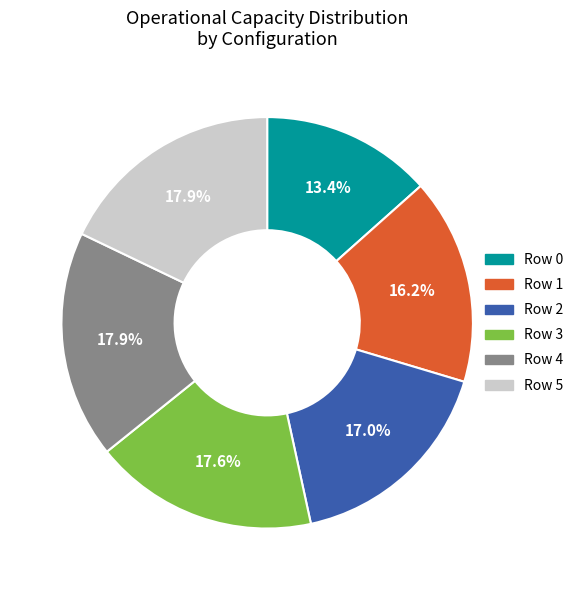

What percentage is the Row 1 slice, to the nearest percent?

16%